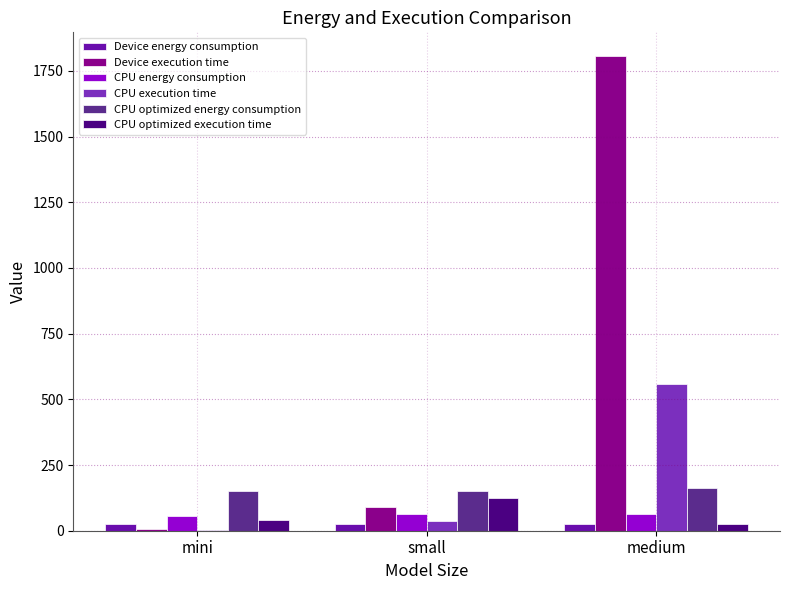

At which category is the sum across all series the highest?

medium